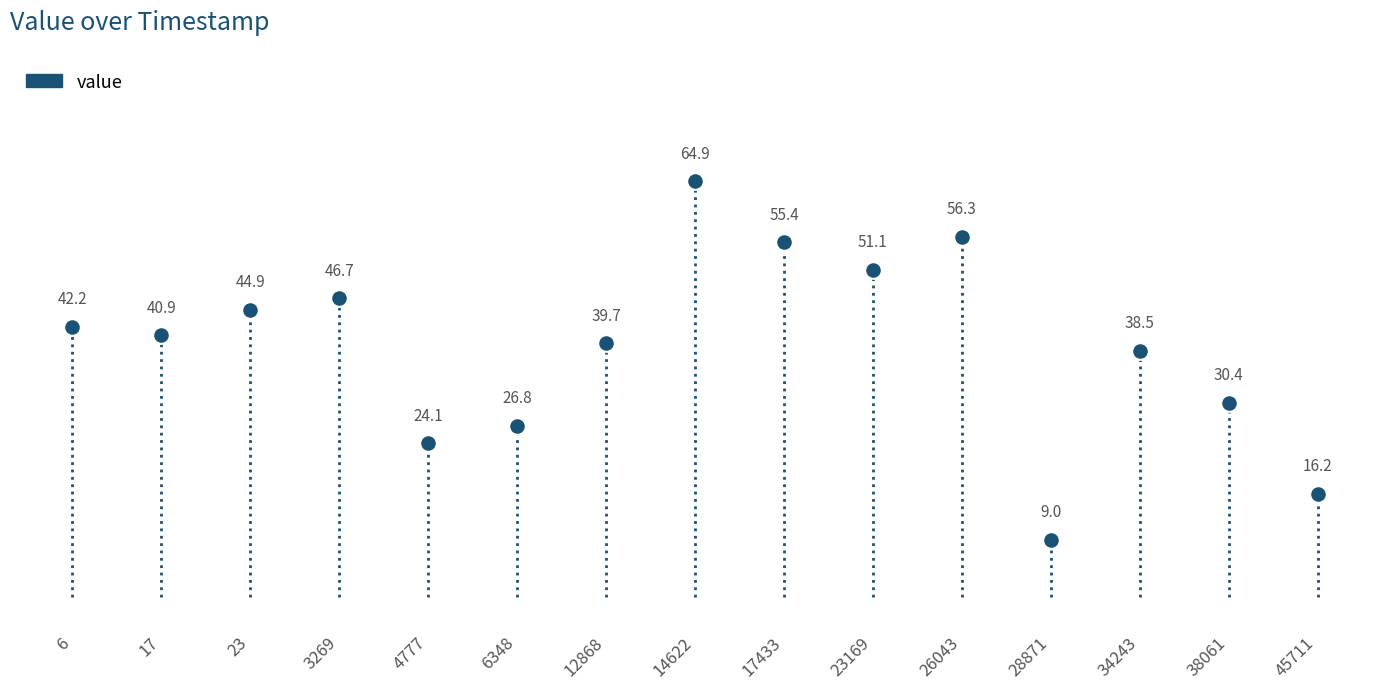

Is this an area chart (filled region under the line)?

No